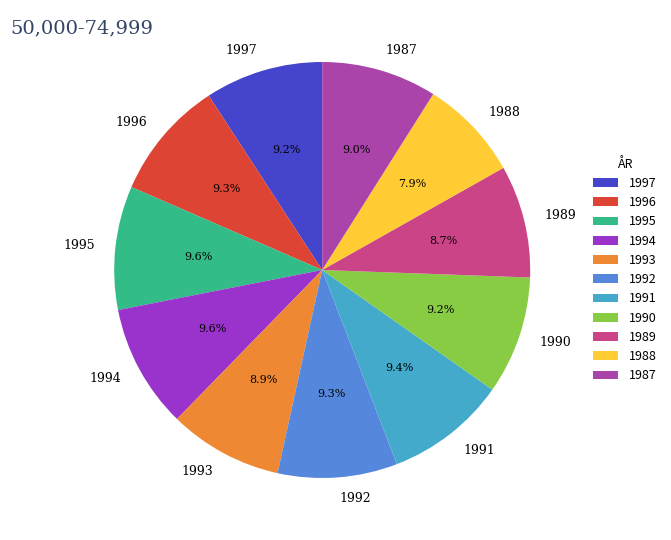

How many segments does this pie chart have?

11